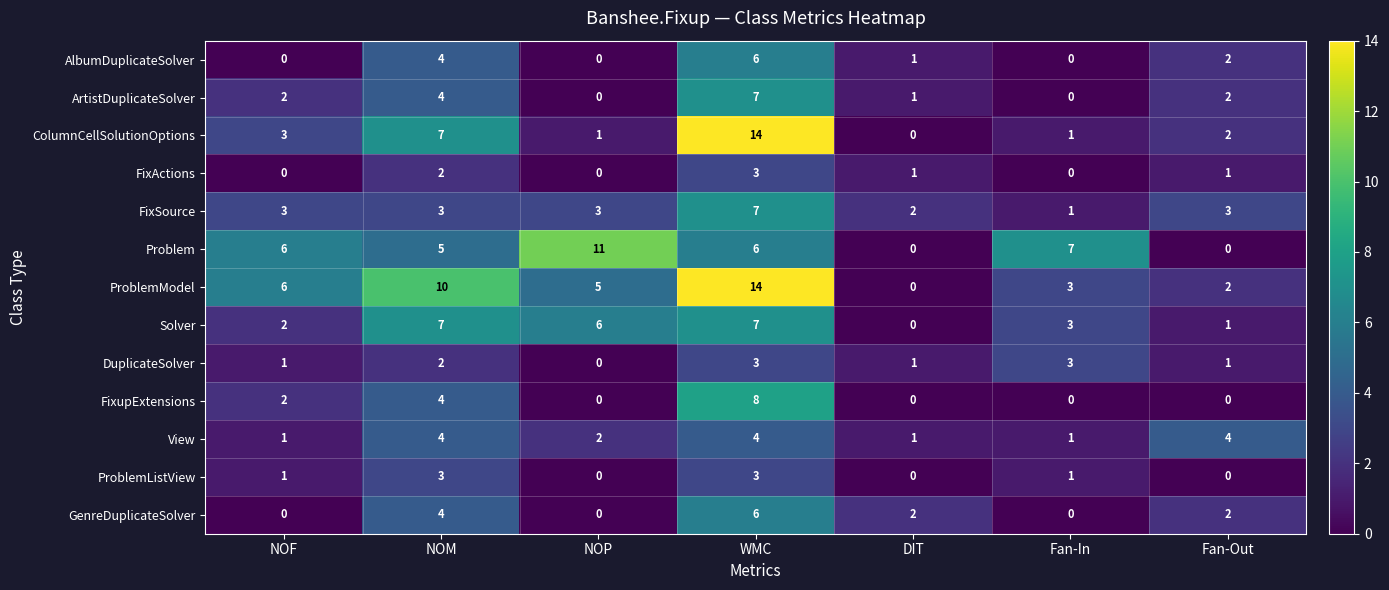

How many FixActions values are between 0 and 2?

6